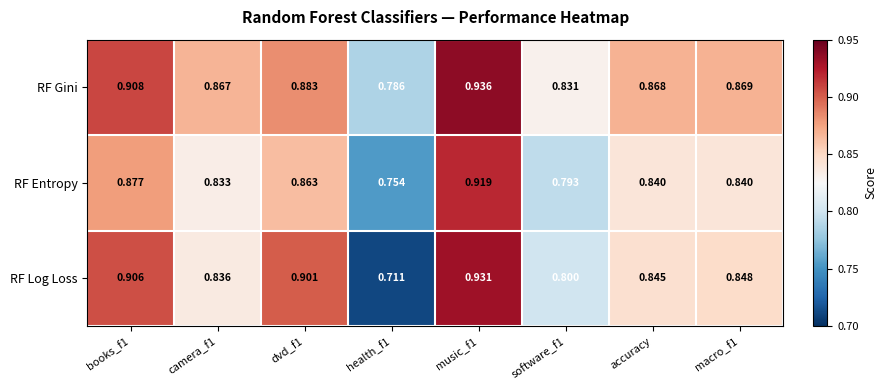

Rank the series by their average value, from highest to lowest.

RF Gini, RF Log Loss, RF Entropy